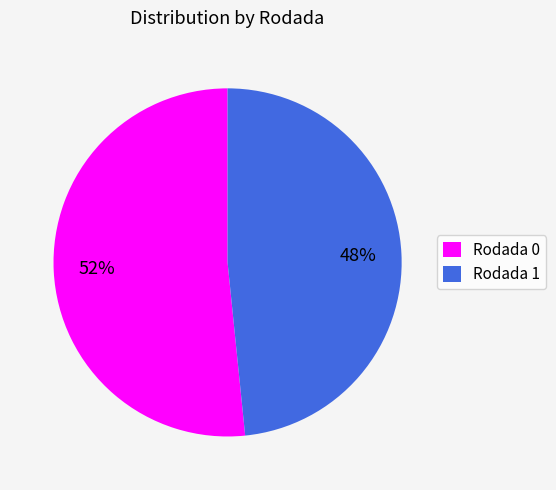

Combined, do Rodada 0 and Rodada 1 account for over 50%?

Yes